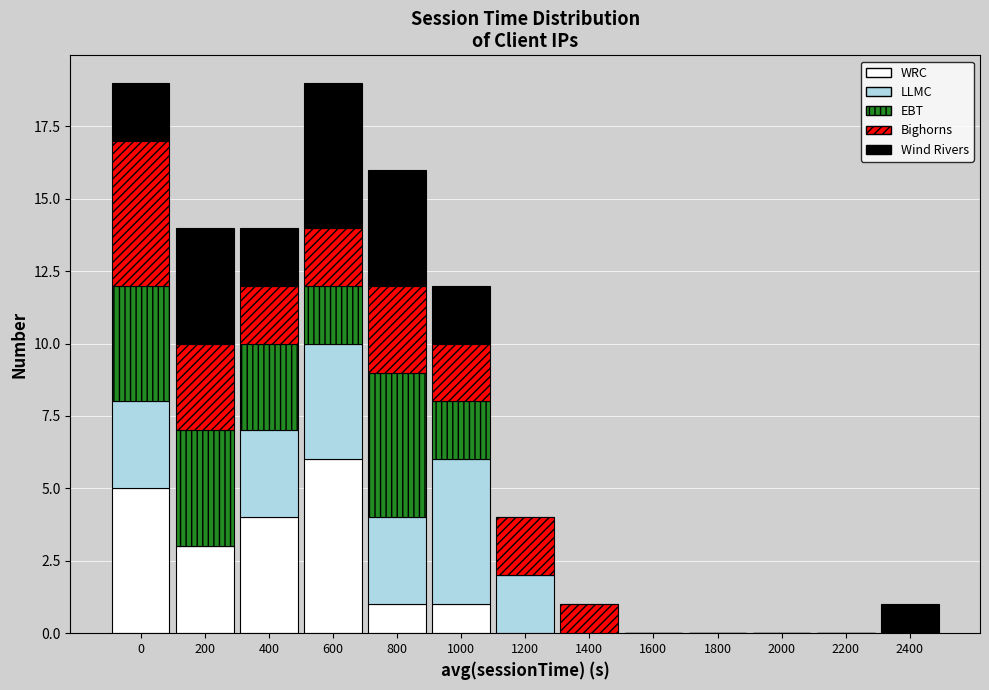

At which label does WRC reach its peak?

600